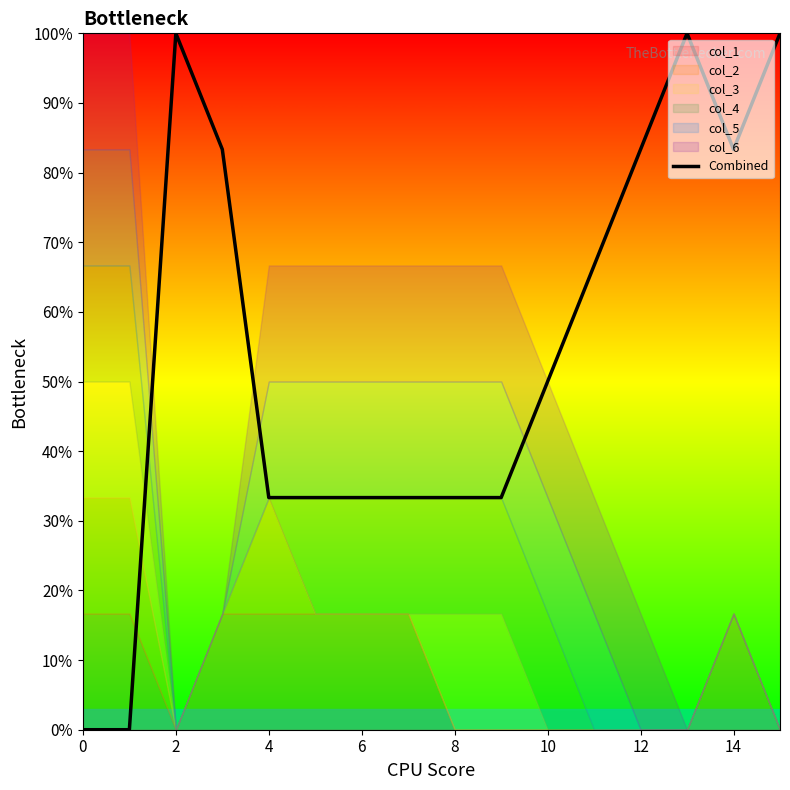

True or false: the data shows 0.7 at 10.

False